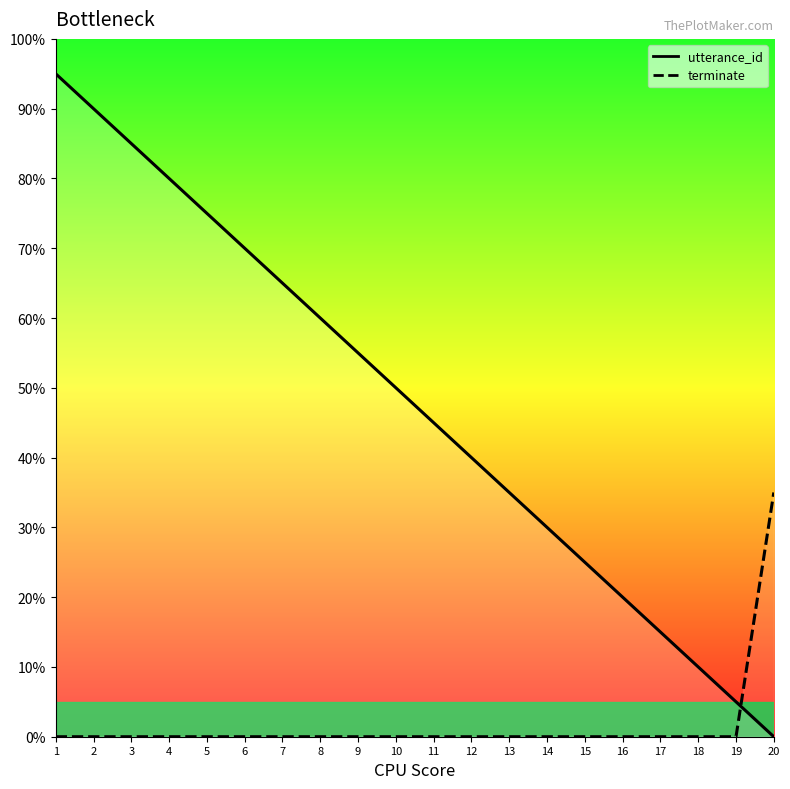

Between which two adjacent categories do utterance_id and terminate first intersect?

19 and 20